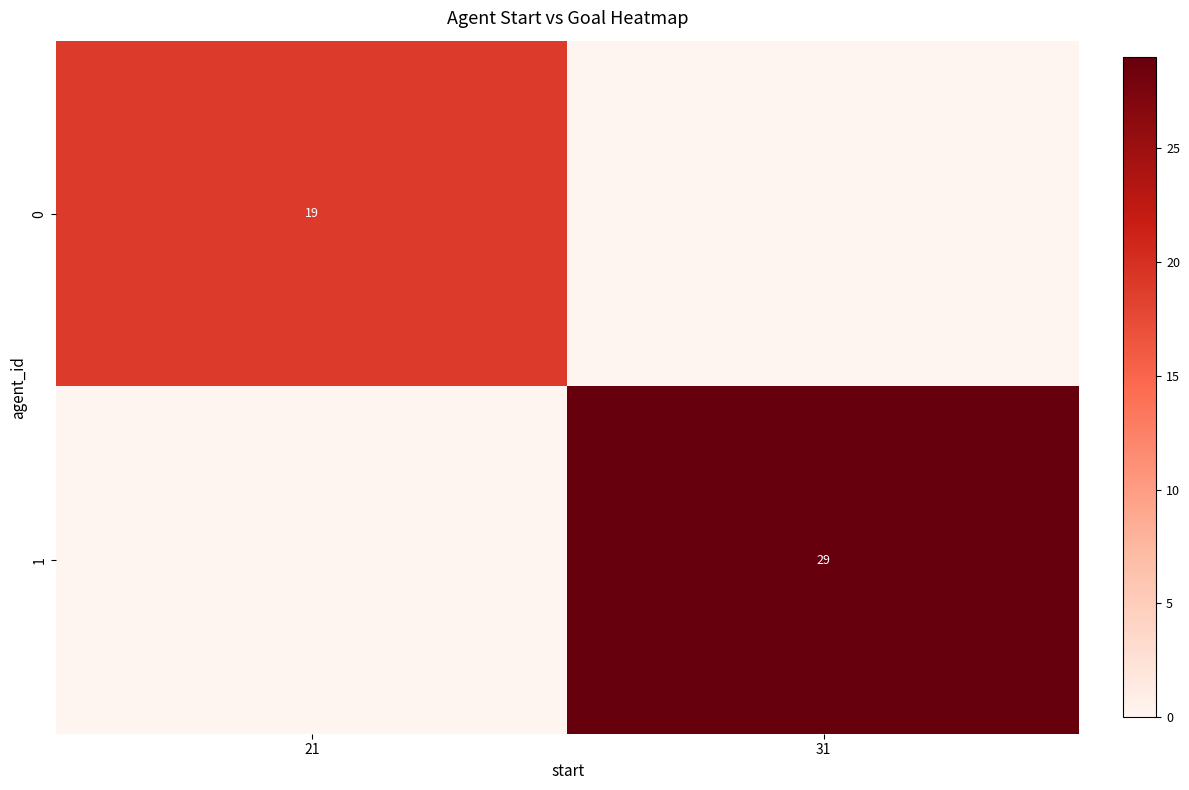

True or false: 1 has a value of 8 at 31.

False